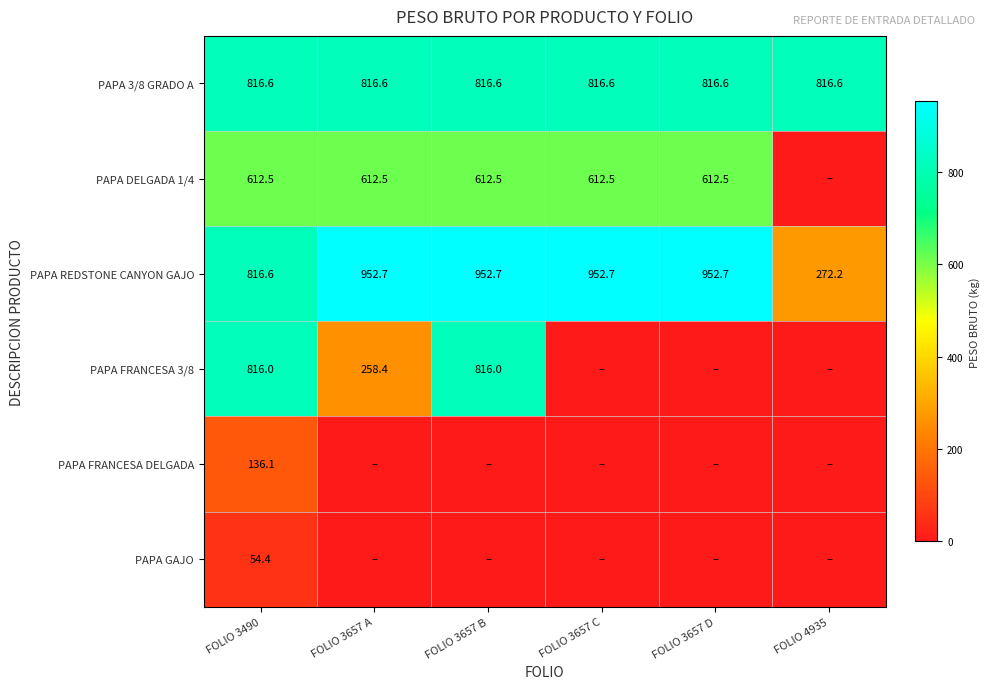

Where is PAPA REDSTONE CANYON GAJO nearest to the value 612?

FOLIO 3490